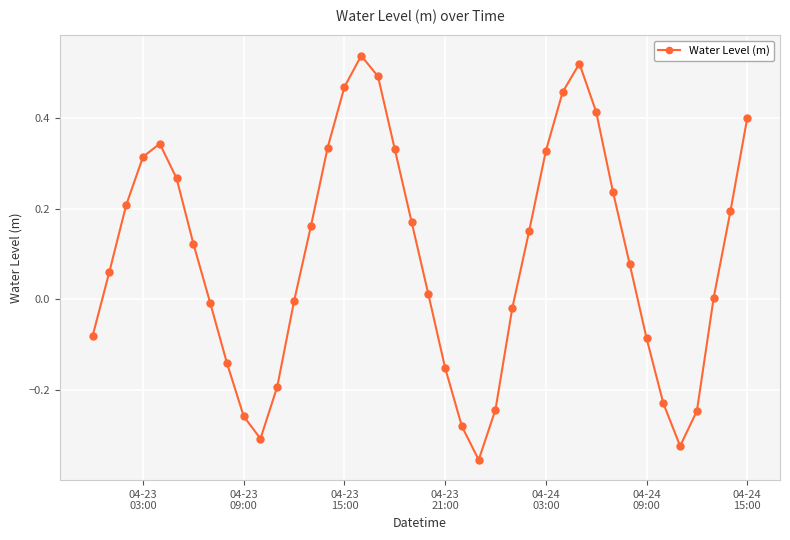

What is the sum of all values?

3.7